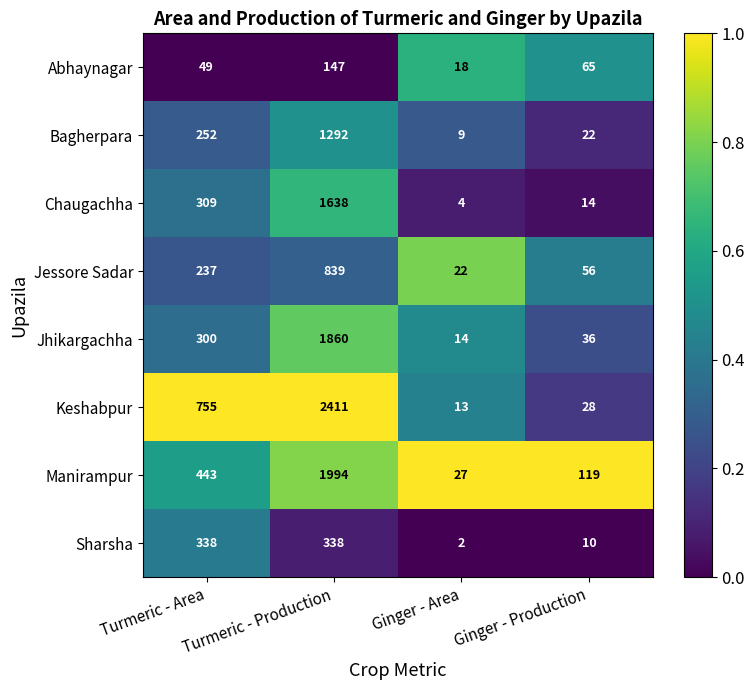

Between Ginger - Area and Ginger - Production, which series saw the biggest shift?

Manirampur